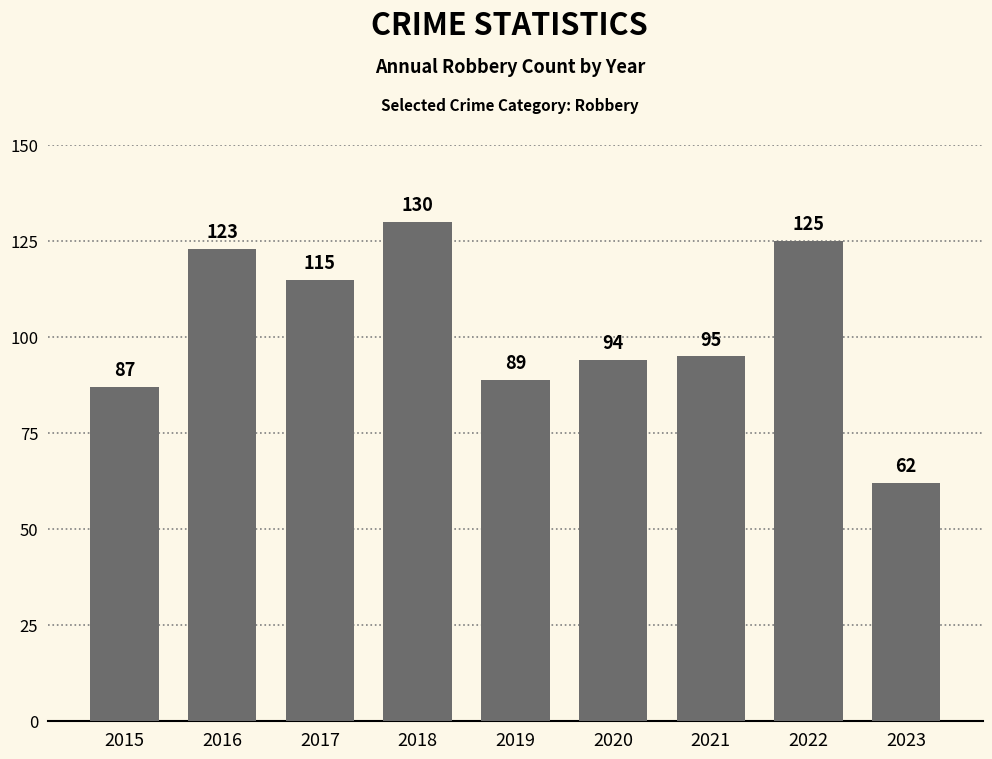

Reading left to right, transcribe all the data shown in this chart.

87	123	115	130	89	94	95	125	62